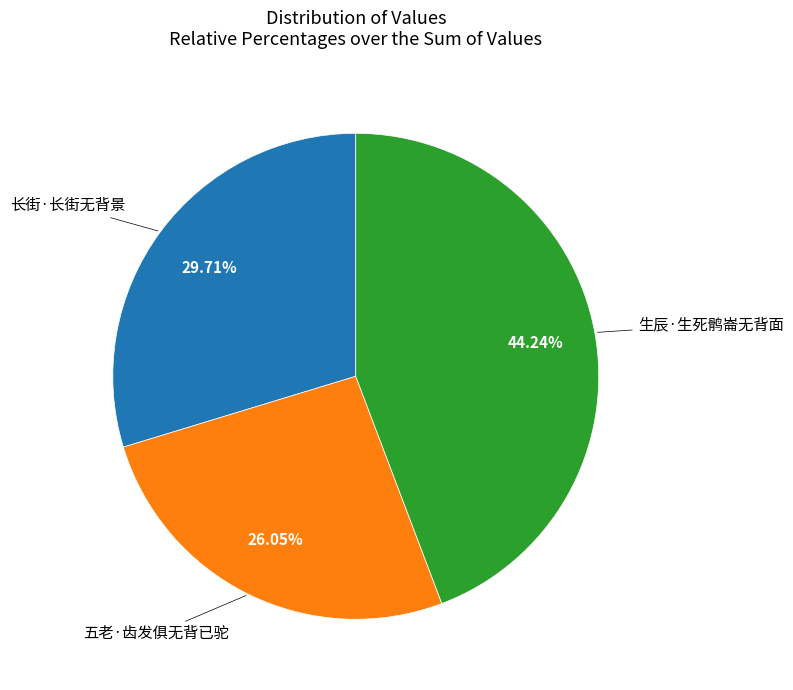

To the nearest percent, what is the average slice percentage?

33%